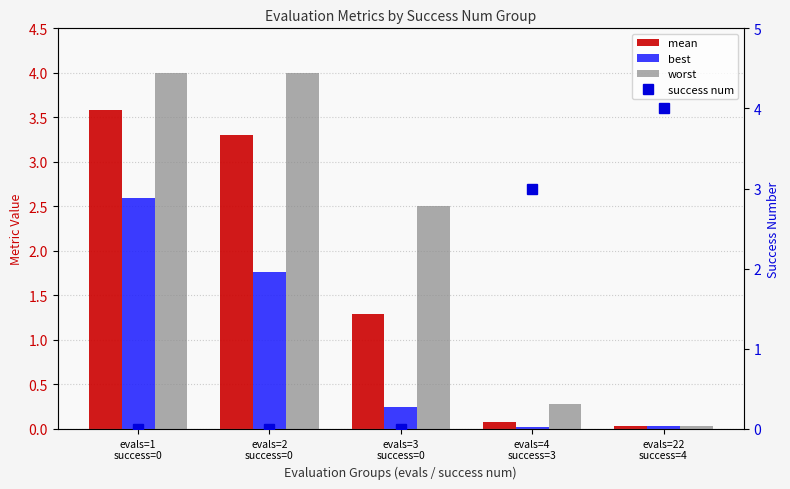

Where does the worst series first go above 2?

evals=1
success=0